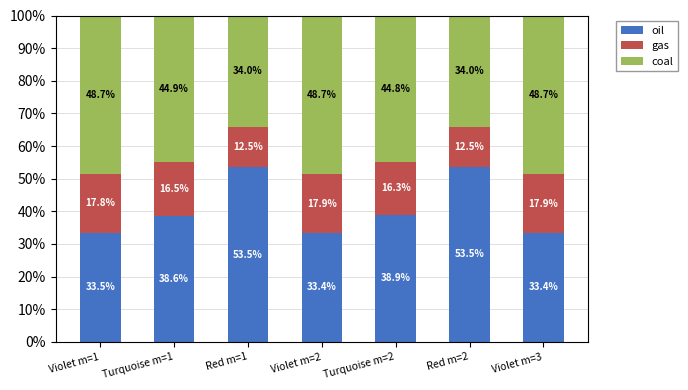

Count the number of data series in this chart.

3